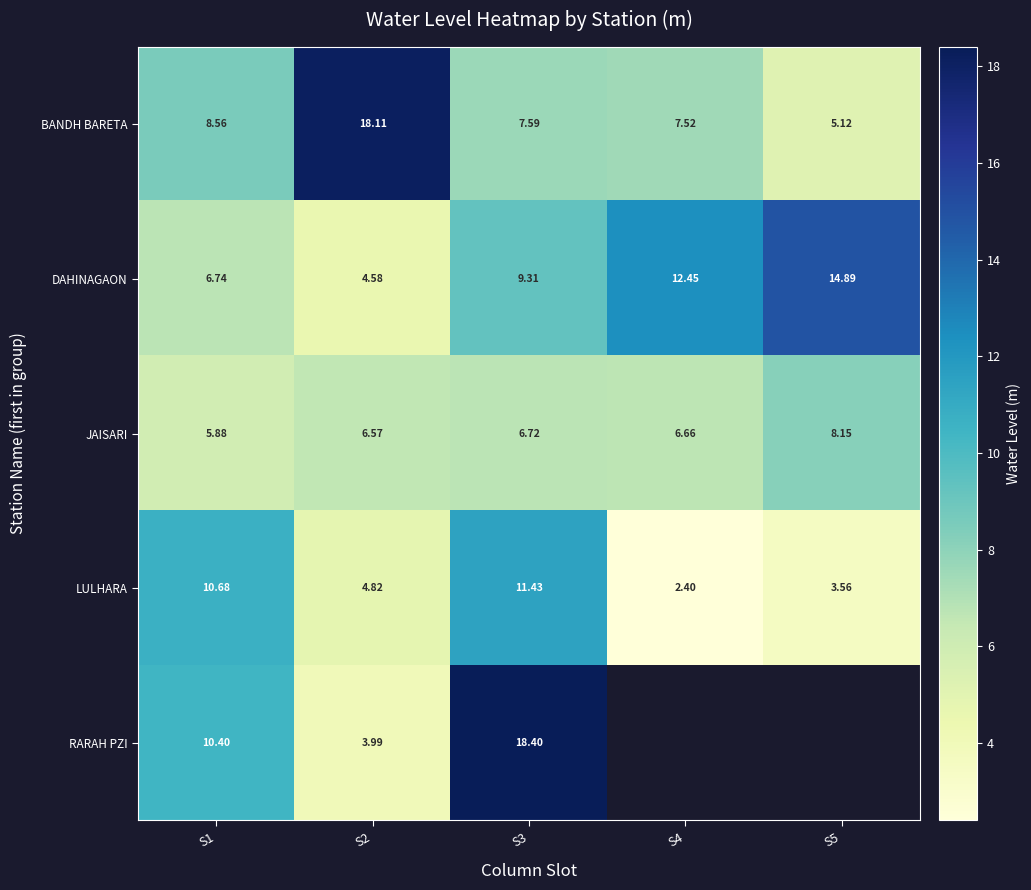

How many distinct data groups are displayed?

5